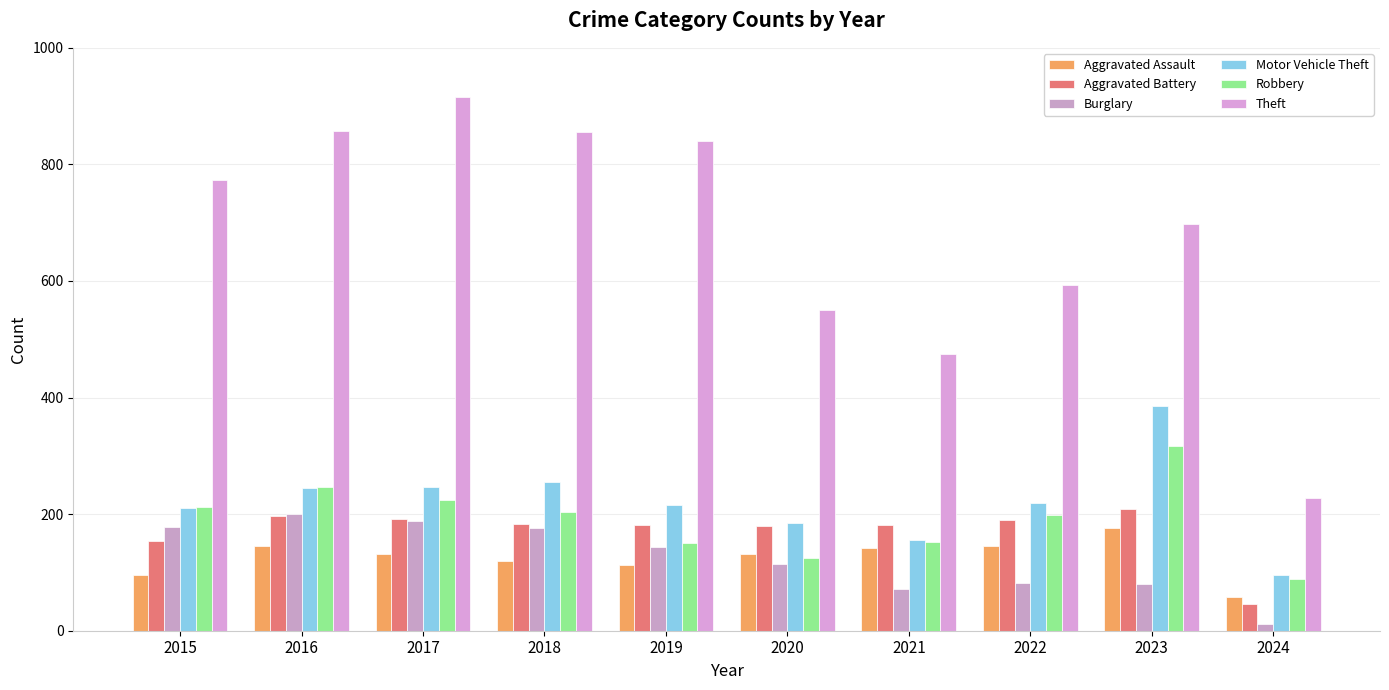

What is the highest value of the Motor Vehicle Theft series?

385